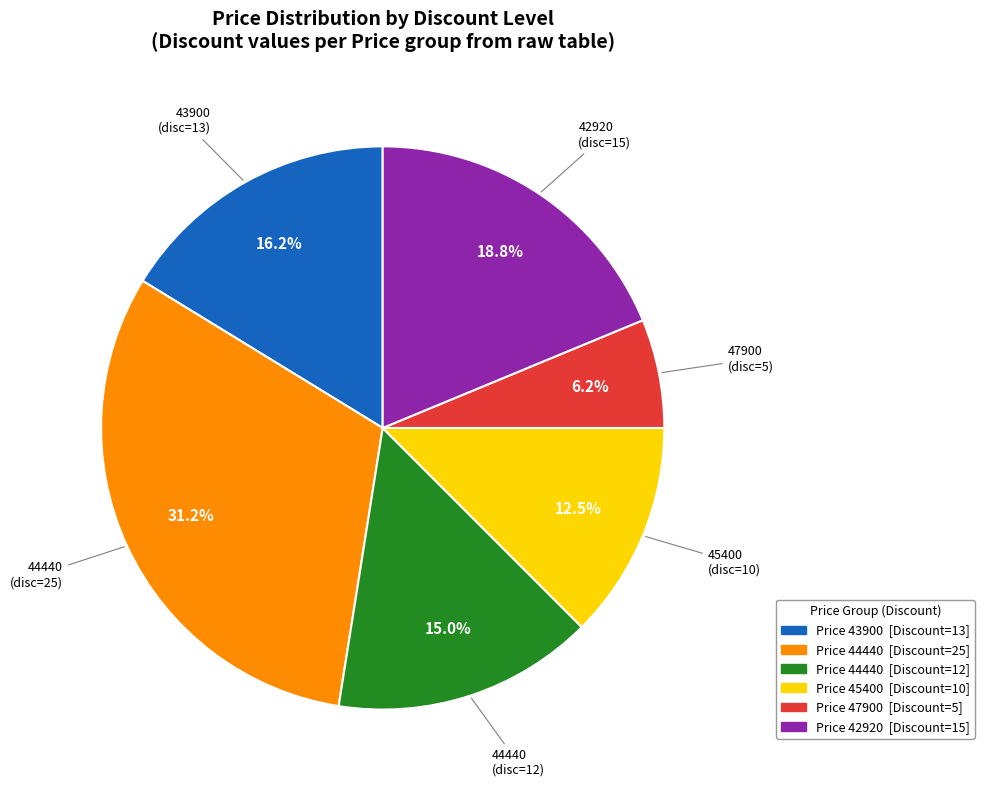

Is there any slice that represents more than half of the pie?

No